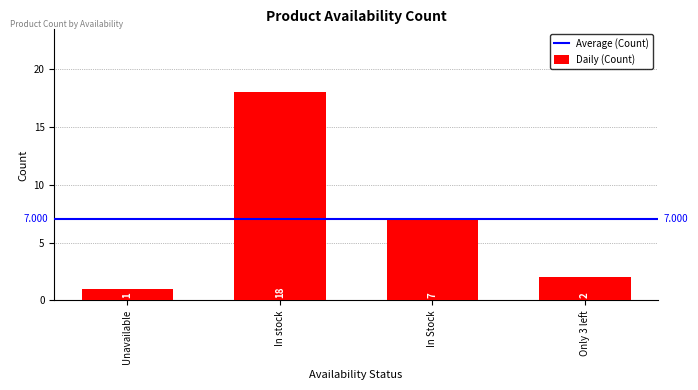

Which label corresponds to the smallest value in the chart?

Unavailable